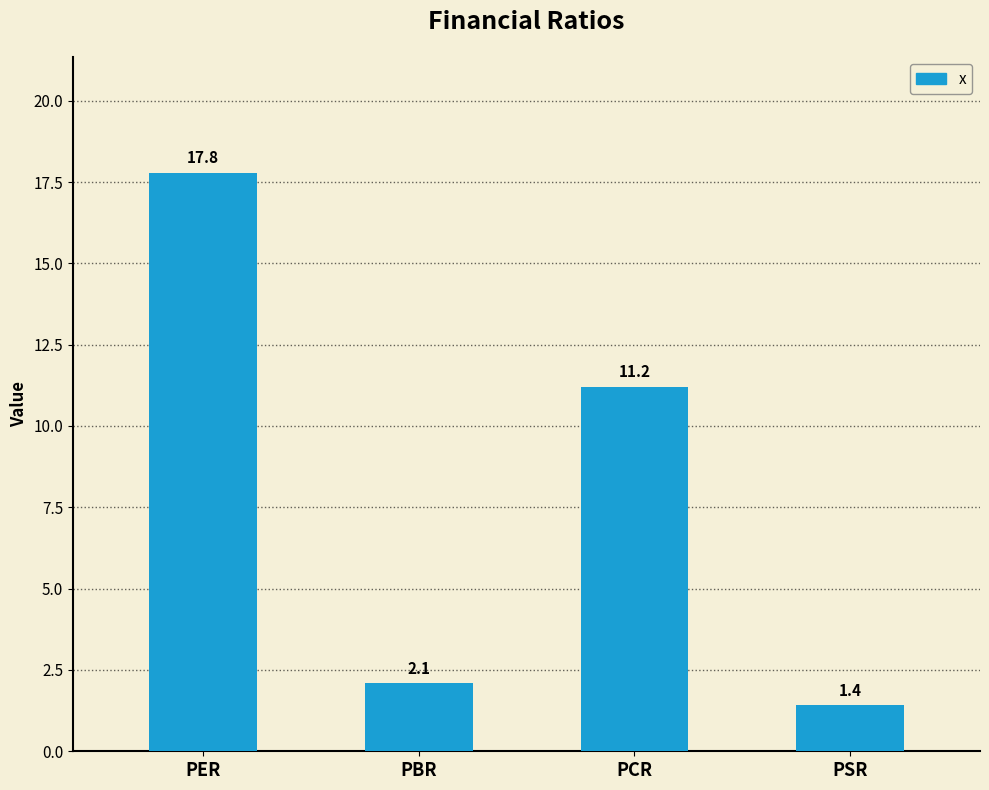

True or false: the data shows 16.7 at PCR.

False